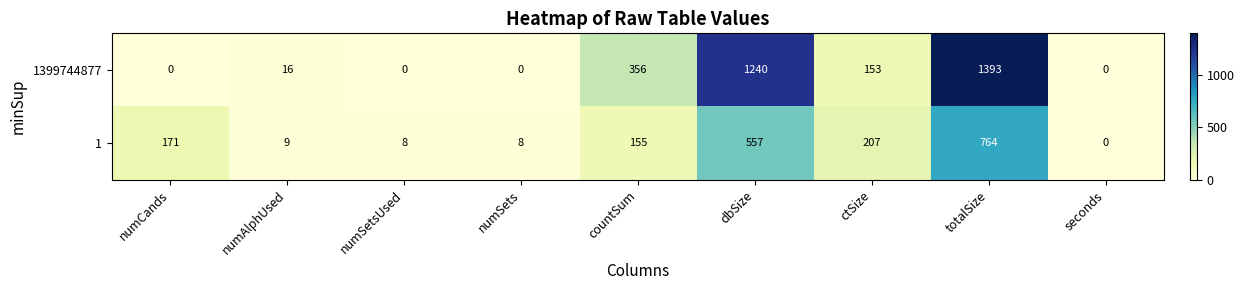

At which category is the sum across all series the highest?

totalSize